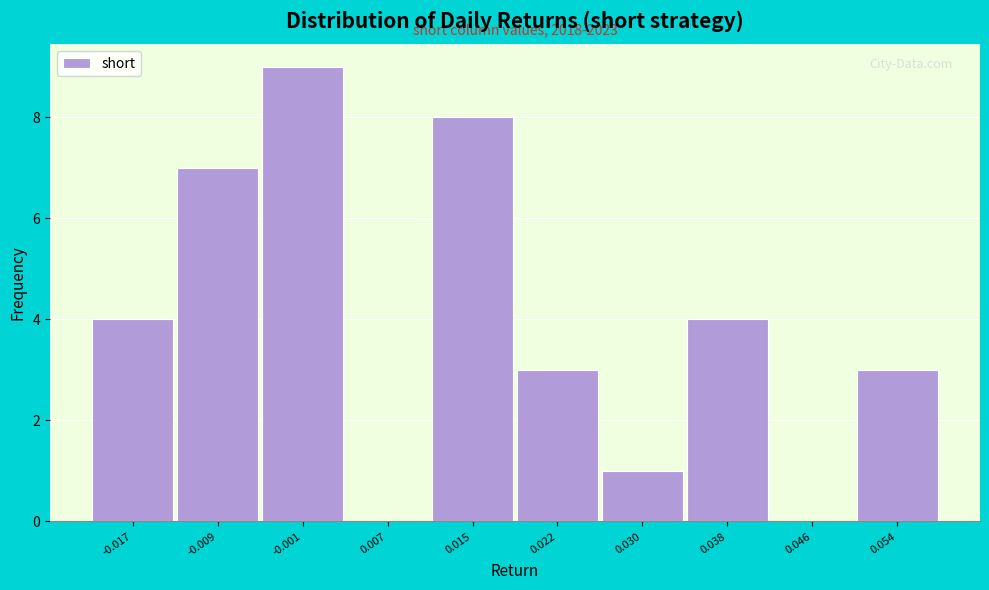

Reading left to right, list all the values displayed in this chart.

-0.017=4	-0.009=7	-0.001=9	0.007=0	0.015=8	0.022=3	0.030=1	0.038=4	0.046=0	0.054=3